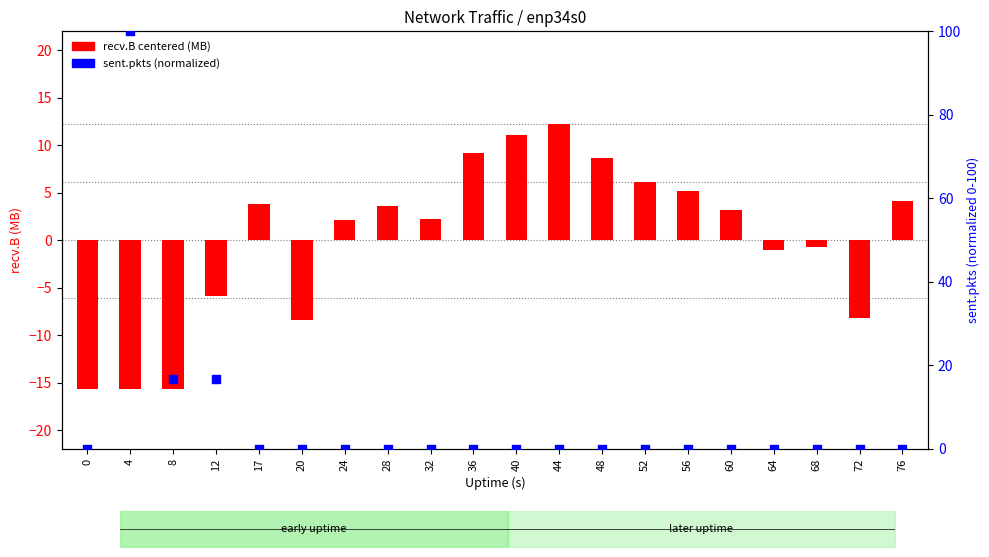

What is the total value across all series at 76?

4.1